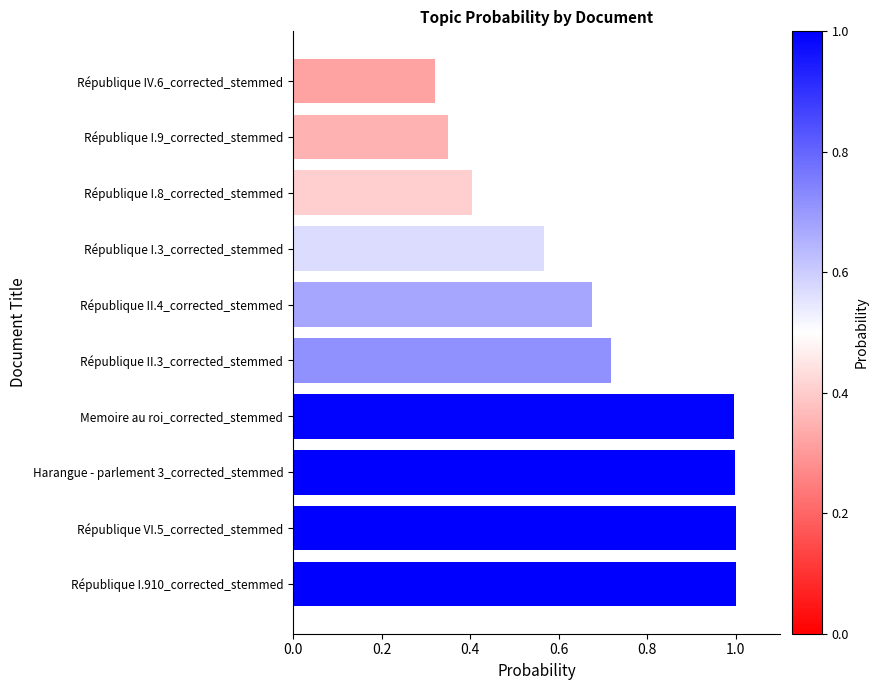

The chart shows a value of 1.0 at Harangue - parlement 3_corrected_stemmed. True or false?

True